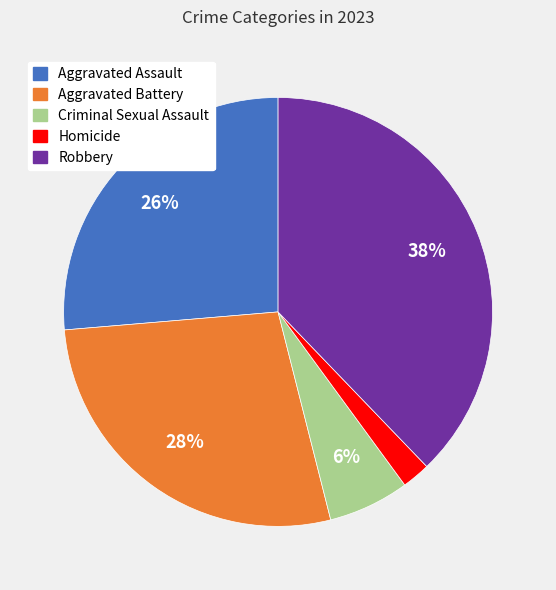

Which slice is the smallest?

Homicide